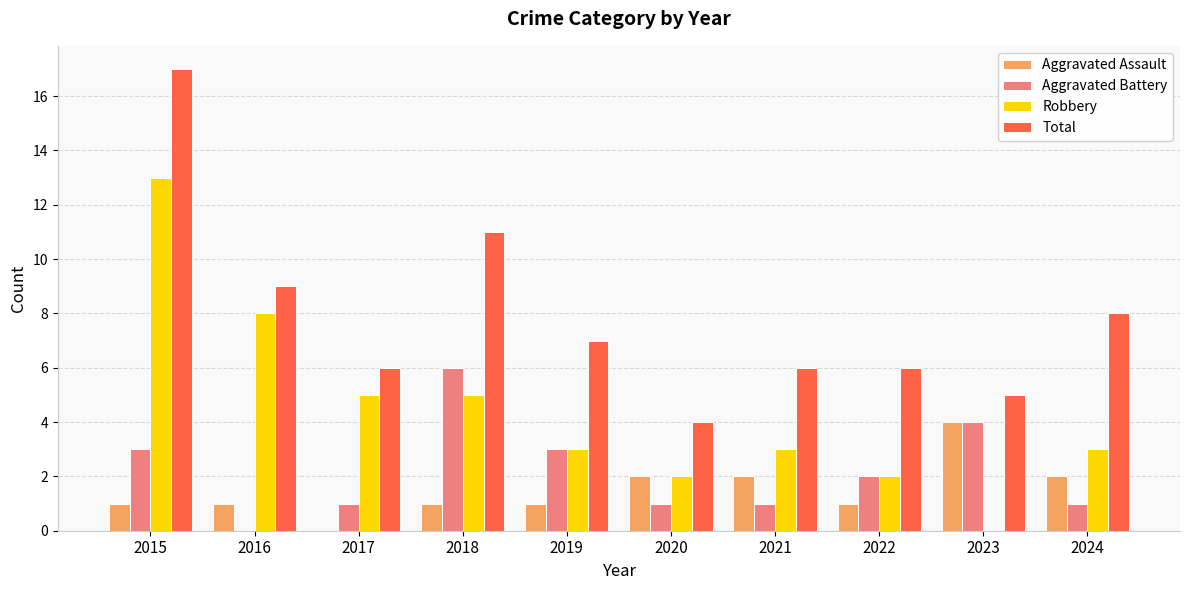

Is the value of Aggravated Assault at 2021 greater than the value of Aggravated Battery at 2017?

Yes